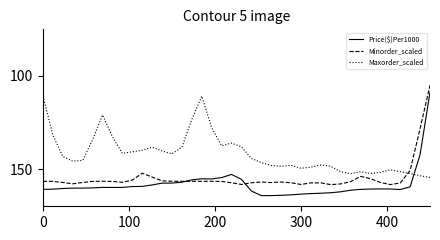

At how many categories does at least one series exceed 138?

40